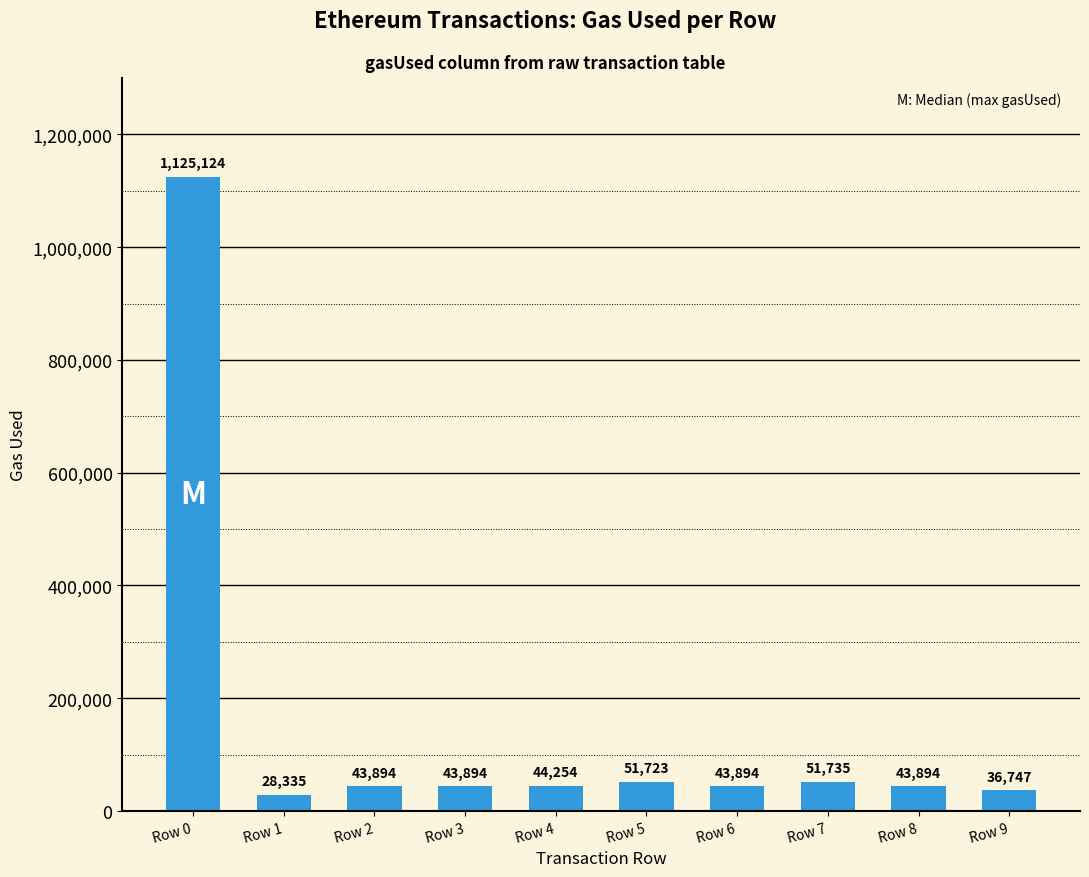

Reading right to left, what are all the values shown in this chart?

36747	43894	51735	43894	51723	44254	43894	43894	28335	1125124